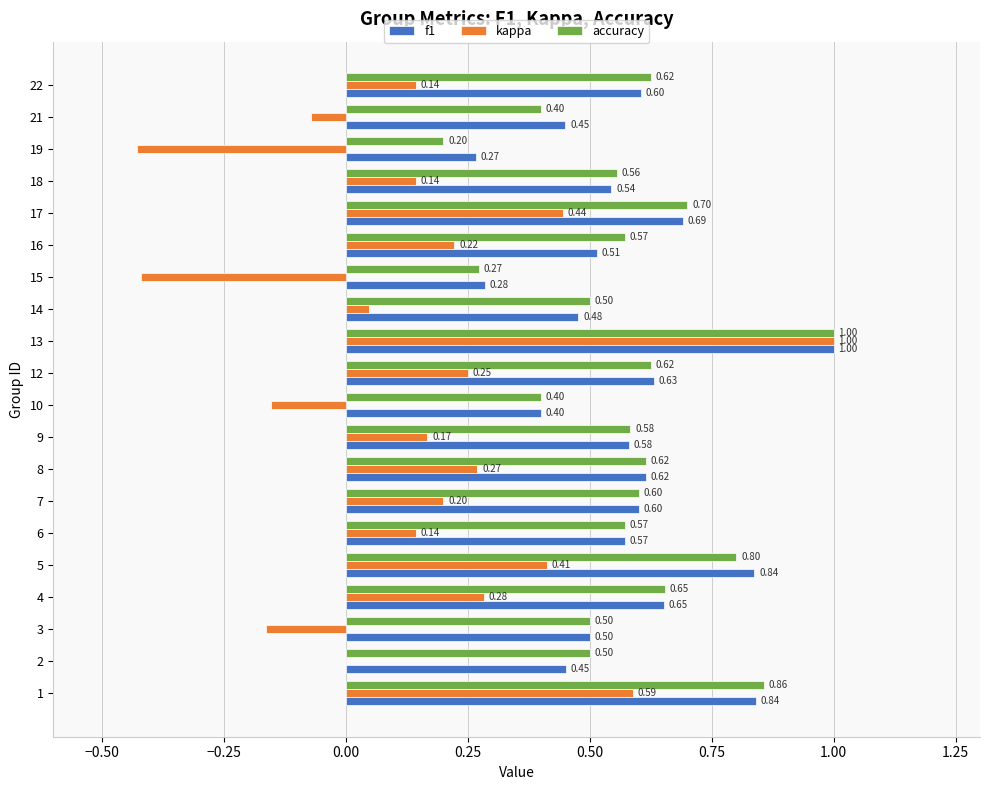

What are all the series names shown in the legend?

f1, kappa, accuracy